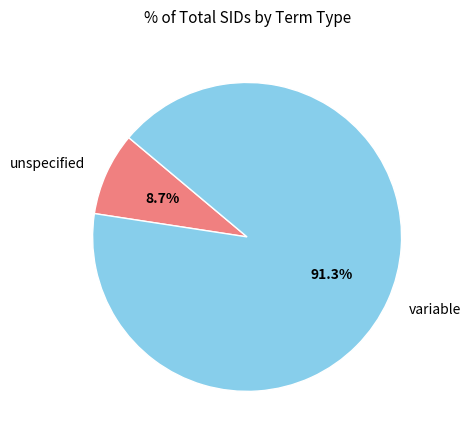

How many slices are in this pie chart?

2